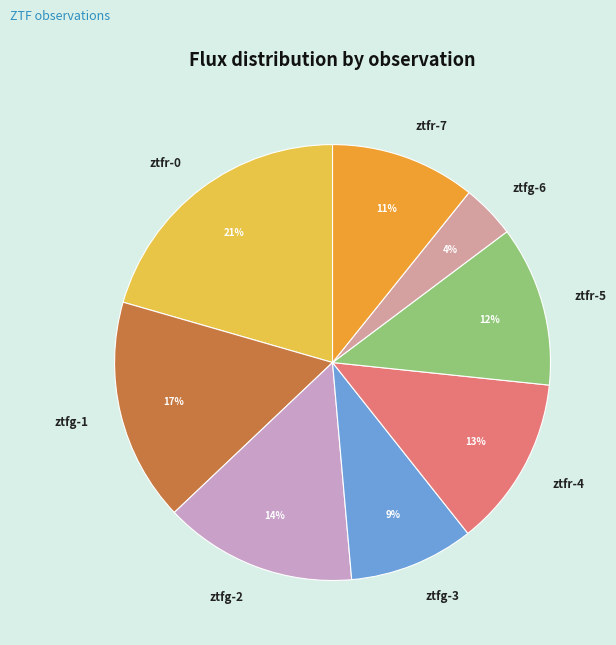

Which has a higher value, ztfg-3 or ztfr-4?

ztfr-4